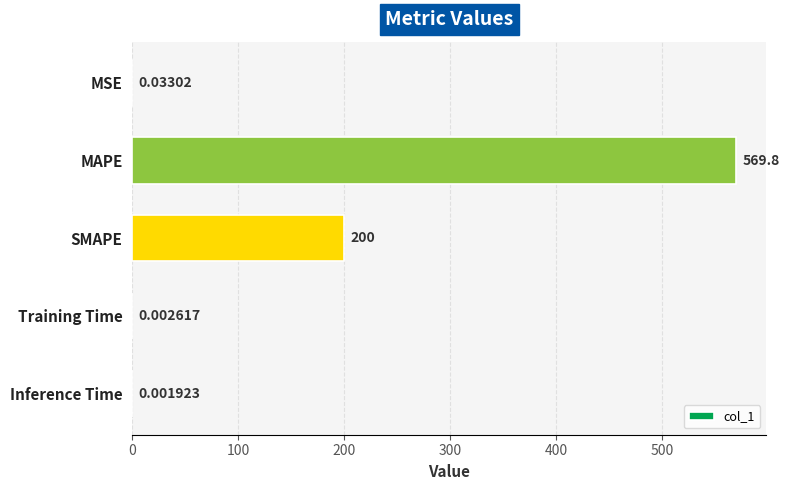

At which label is the value closest to 284?

SMAPE